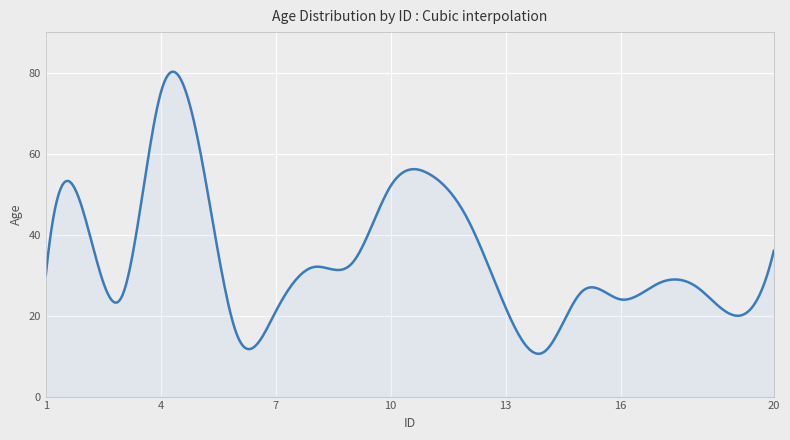

What is the maximum value shown in the chart?

80.2